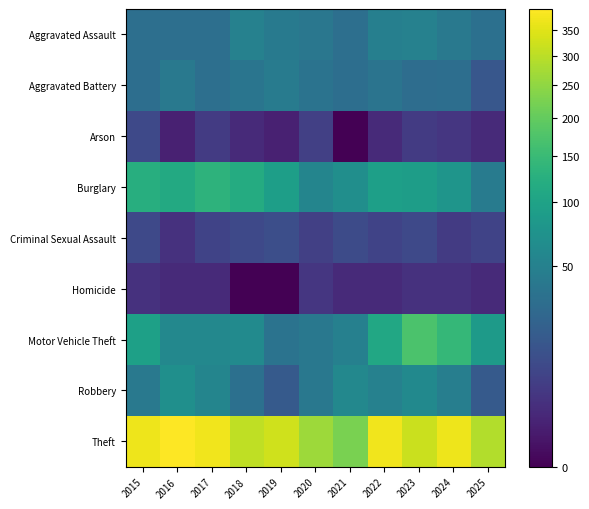

What is the total value across all series at 2024?

720